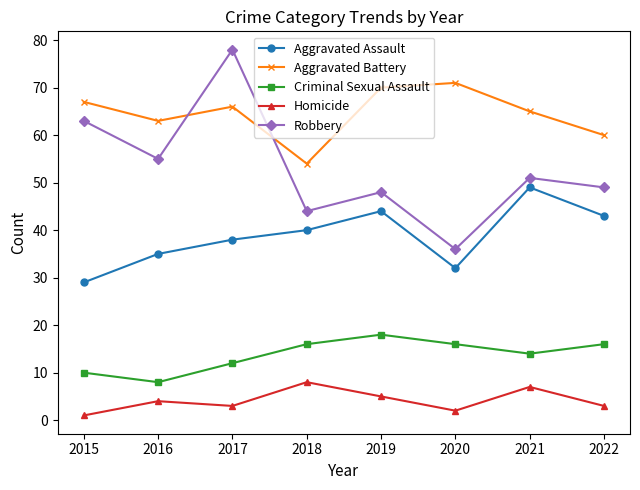

What is the average value of the Aggravated Assault series?

39